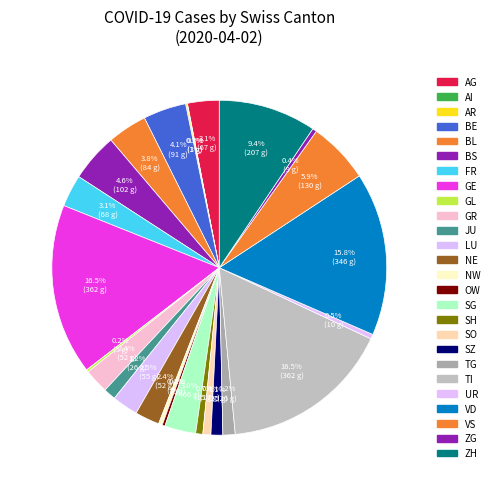

Combined, what portion of the pie is GE and JU?

17.7%